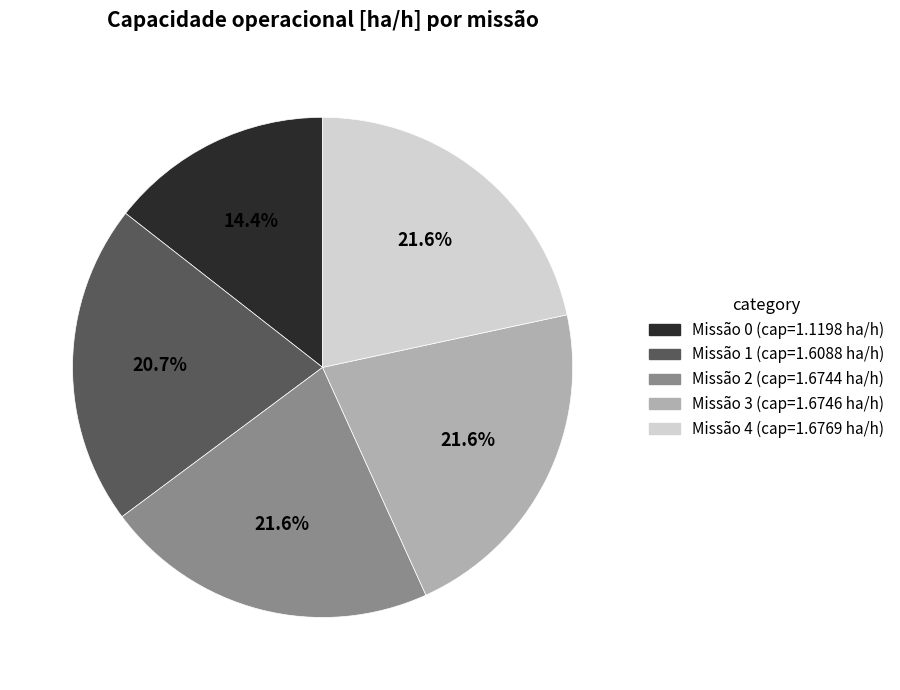

Combined, do Missão 4 (cap=1.6769 ha/h) and Missão 3 (cap=1.6746 ha/h) account for over 50%?

No